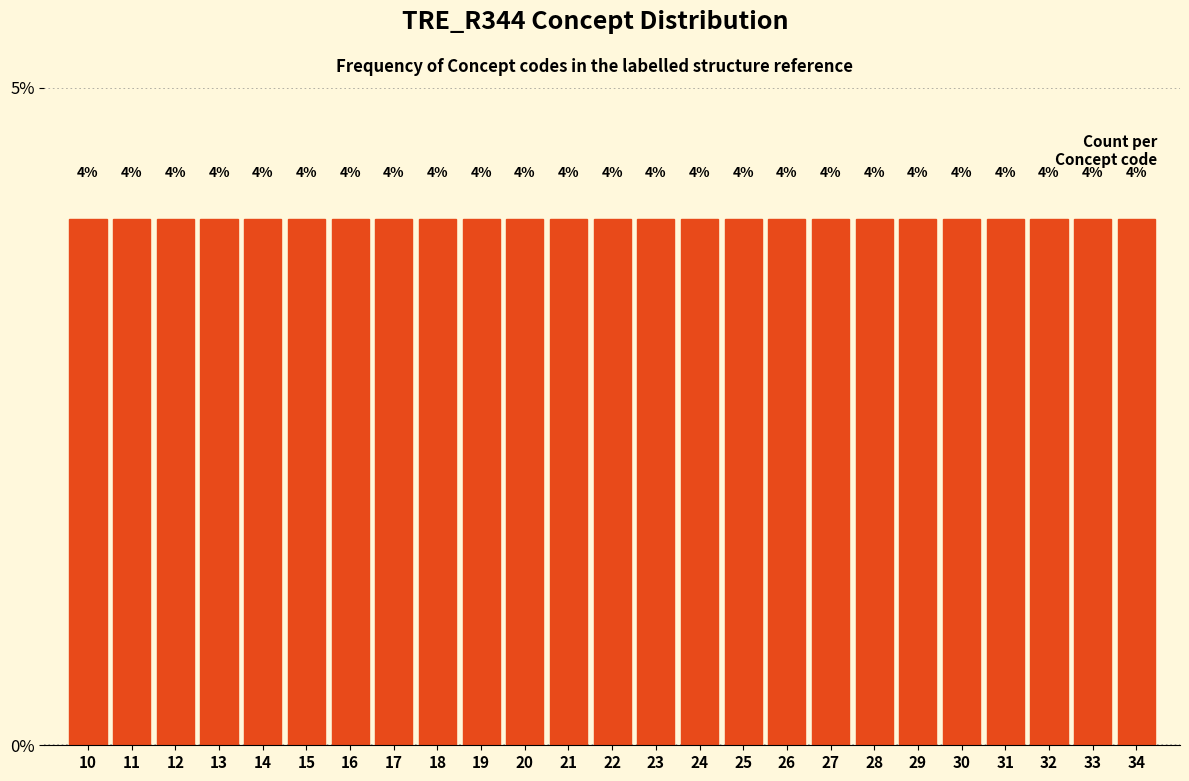

Reading left to right, transcribe this chart: for each bar, give the range it covers on the x-axis and its height.

9.5 to 10.5: 4
10.5 to 11.5: 4
11.5 to 12.5: 4
12.5 to 13.5: 4
13.5 to 14.5: 4
14.5 to 15.5: 4
15.5 to 16.5: 4
16.5 to 17.5: 4
17.5 to 18.5: 4
18.5 to 19.5: 4
19.5 to 20.5: 4
20.5 to 21.5: 4
21.5 to 22.5: 4
22.5 to 23.5: 4
23.5 to 24.5: 4
24.5 to 25.5: 4
25.5 to 26.5: 4
26.5 to 27.5: 4
27.5 to 28.5: 4
28.5 to 29.5: 4
29.5 to 30.5: 4
30.5 to 31.5: 4
31.5 to 32.5: 4
32.5 to 33.5: 4
33.5 to 34.5: 4